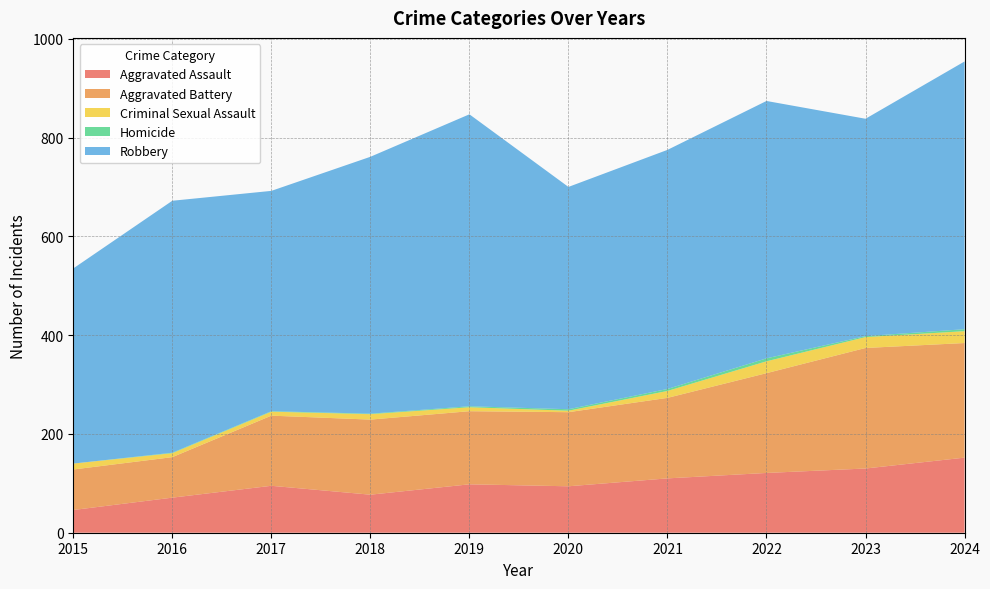

Reading left to right, extract all data points from this chart.

Aggravated Assault: 46	71	95	77	98	94	110	121	130	152
Aggravated Battery: 82	82	142	152	148	150	163	202	244	232
Criminal Sexual Assault: 12	8	8	11	8	3	14	24	22	24
Homicide: 0	1	1	1	2	3	4	6	2	4
Robbery: 395	510	446	520	591	450	484	521	440	542